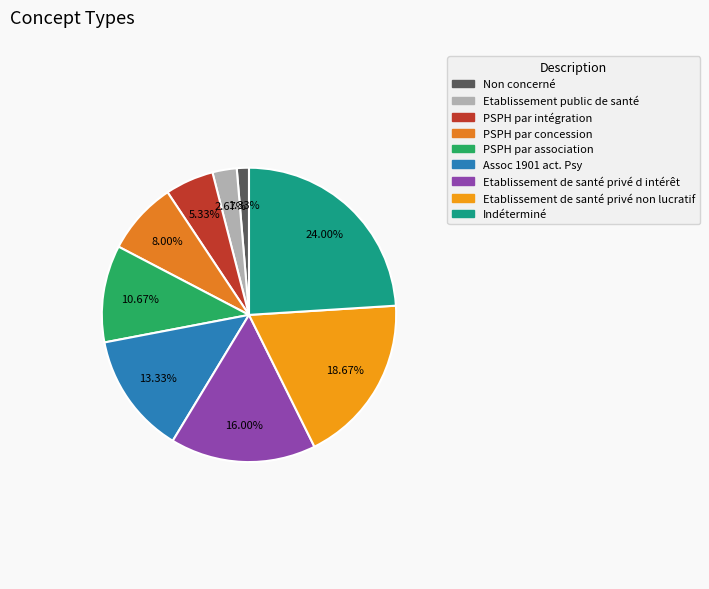

What portion of the pie excludes PSPH par association?

89.3%